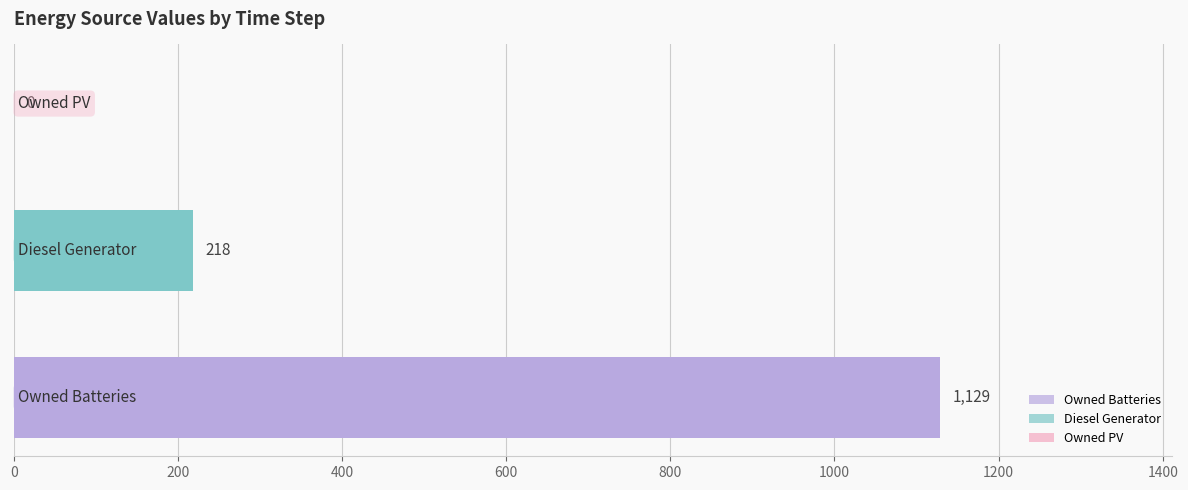

What is the greatest value displayed?

1129.0